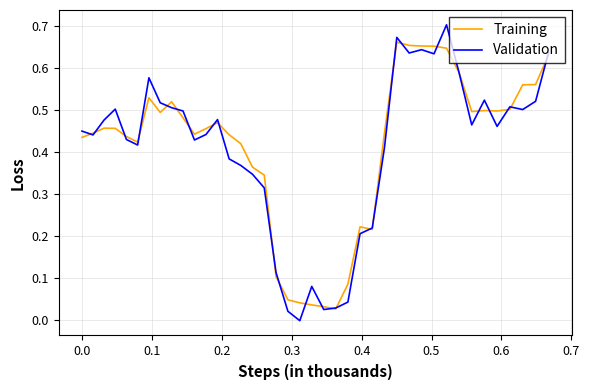

Which series has the widest spread of values?

Validation